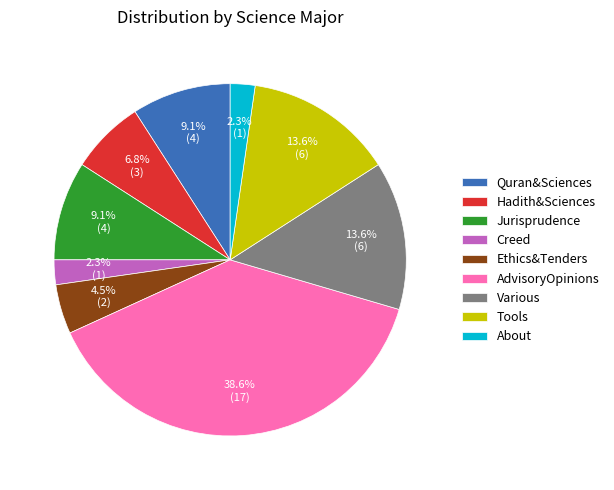

Is there a majority slice in this chart?

No